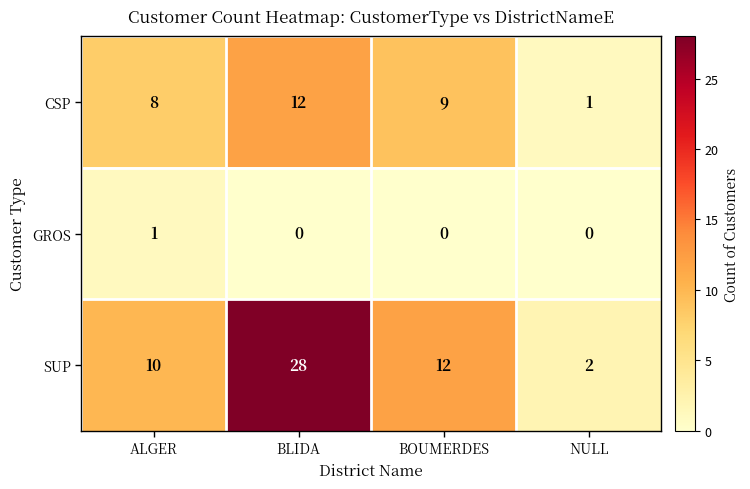

At which label does SUP reach its peak?

BLIDA